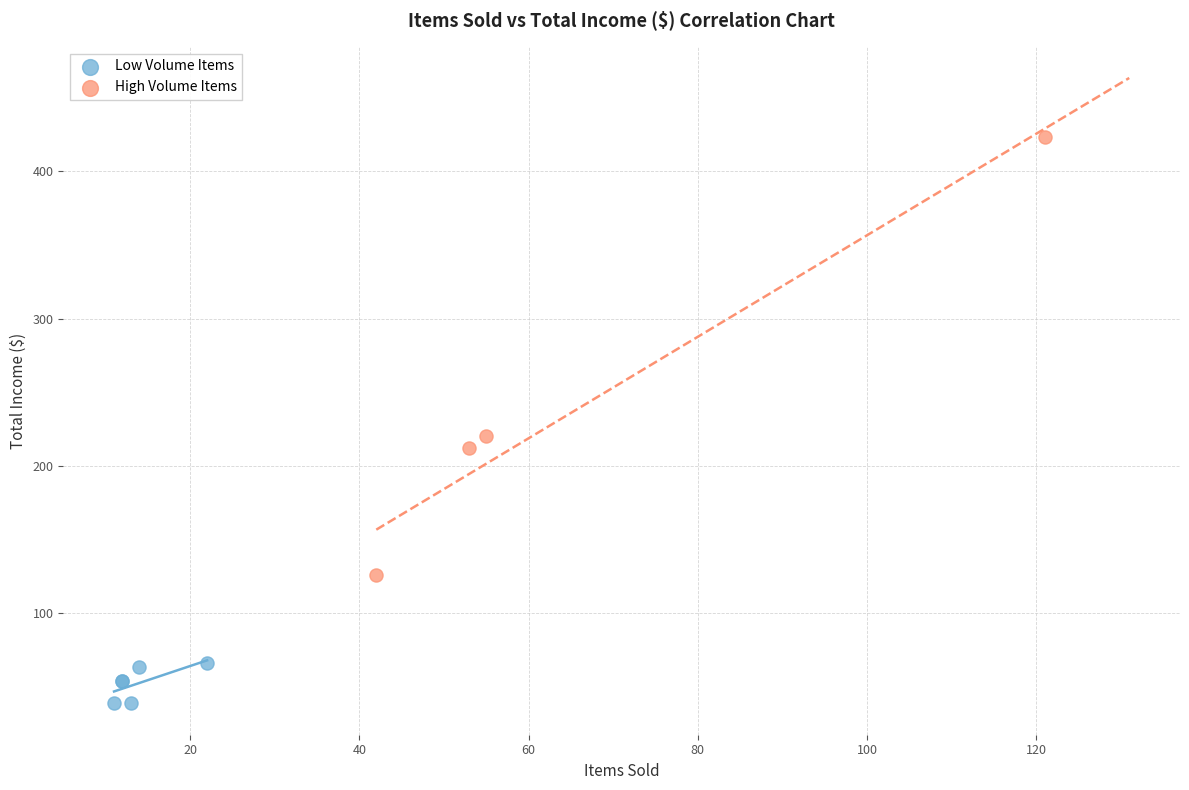

Which series reaches the maximum Y coordinate?

High Volume Items